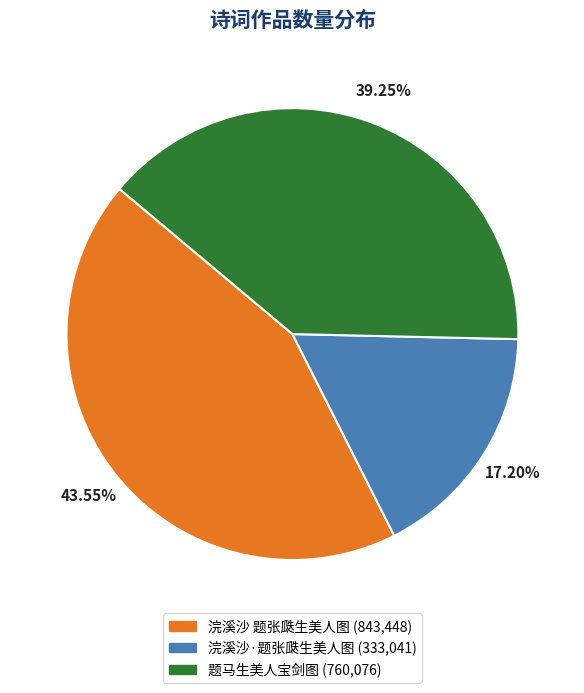

What percentage is the 浣溪沙·题张瓞生美人图 slice, to the nearest percent?

17%